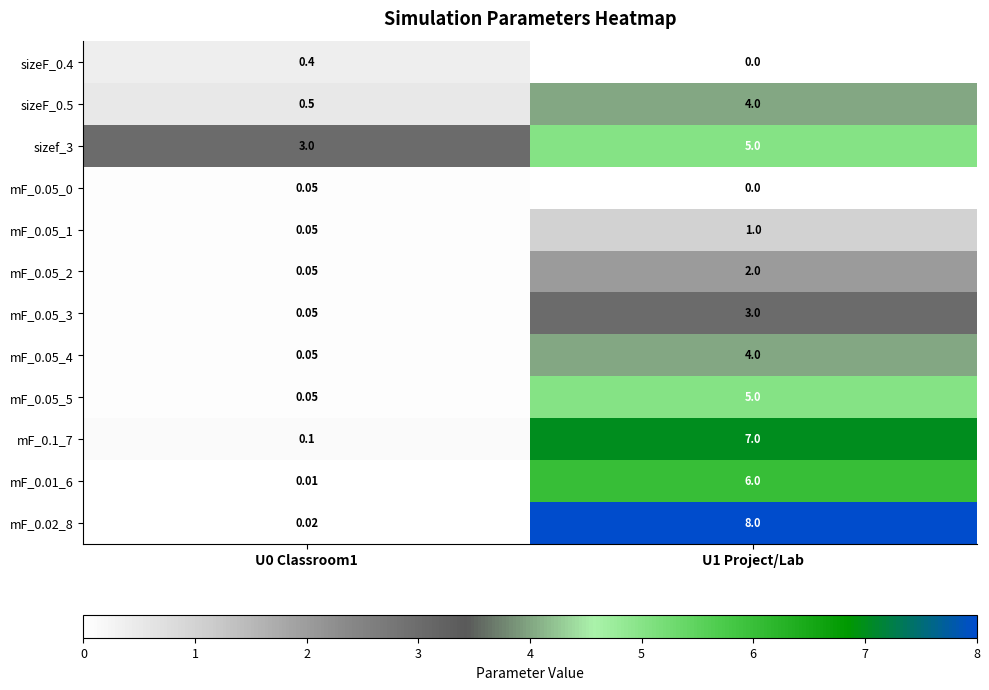

What is the difference between the highest and lowest values at U1 Project/Lab?

8.0